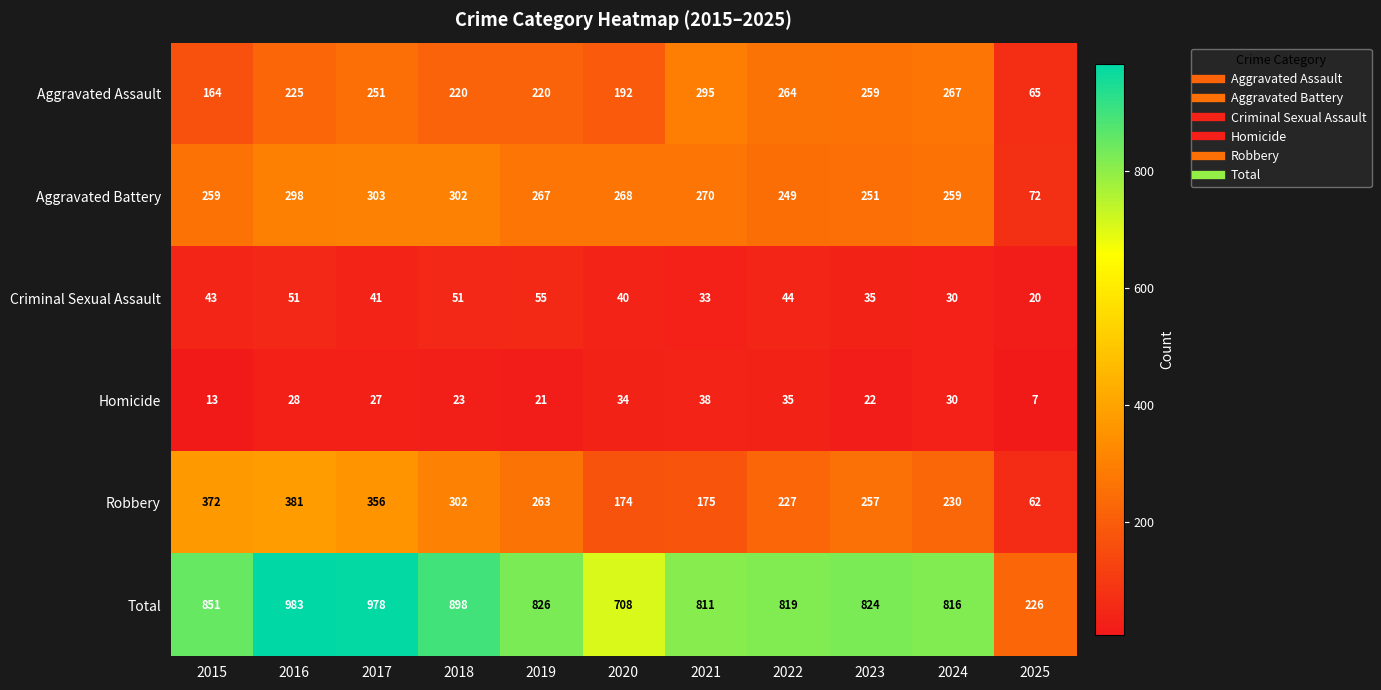

What is the minimum value shown in the chart?

7